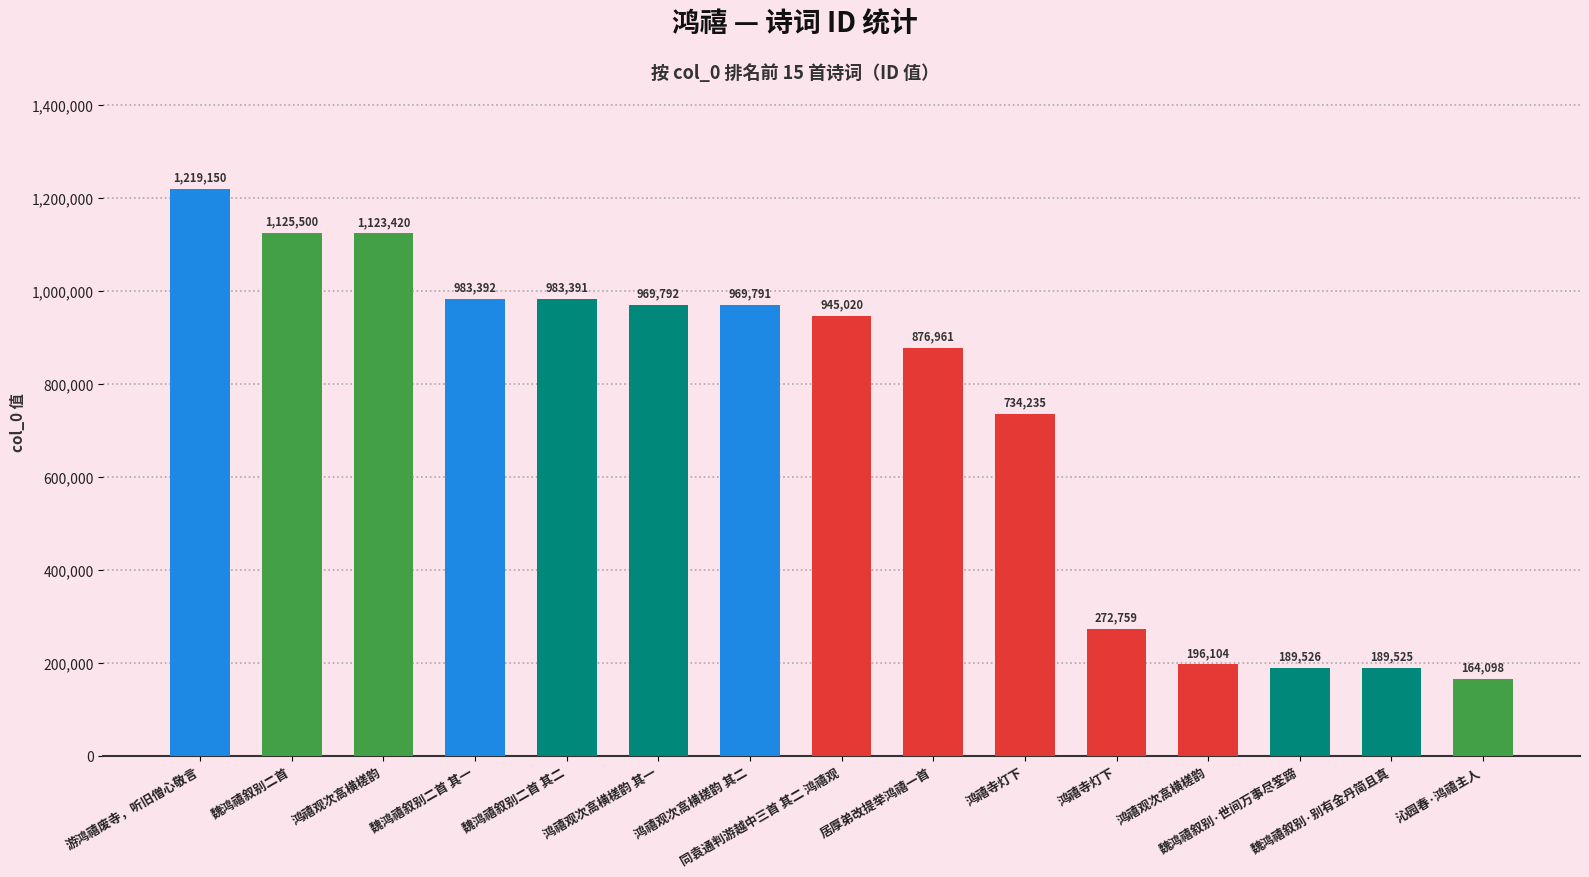

What is the average value?

729511